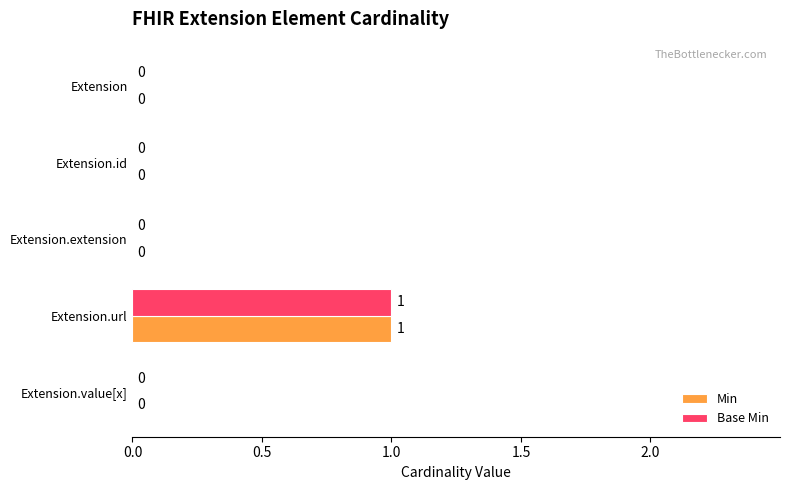

What are all the series names shown in the legend?

Min, Base Min